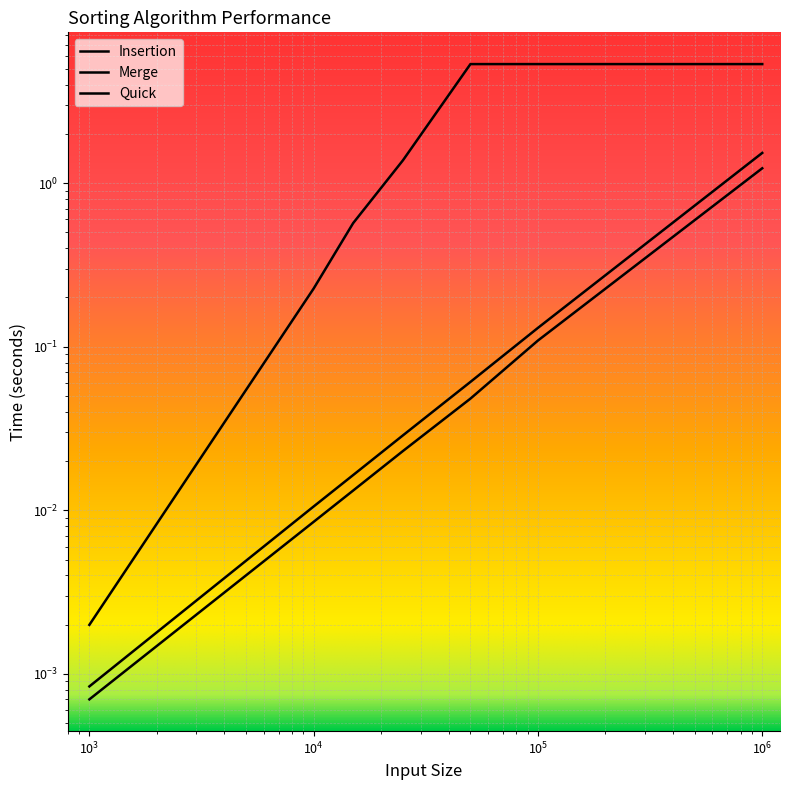

Rank the series by their maximum value, from lowest to highest.

Quick, Merge, Insertion